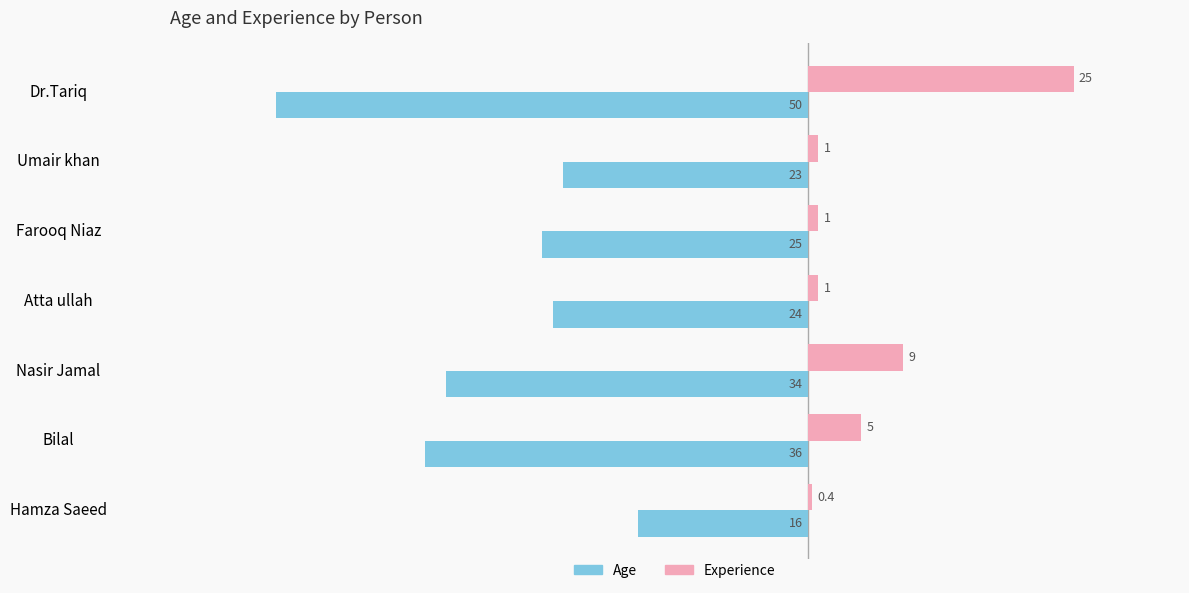

The value of Age at Bilal is -24.2. True or false?

False